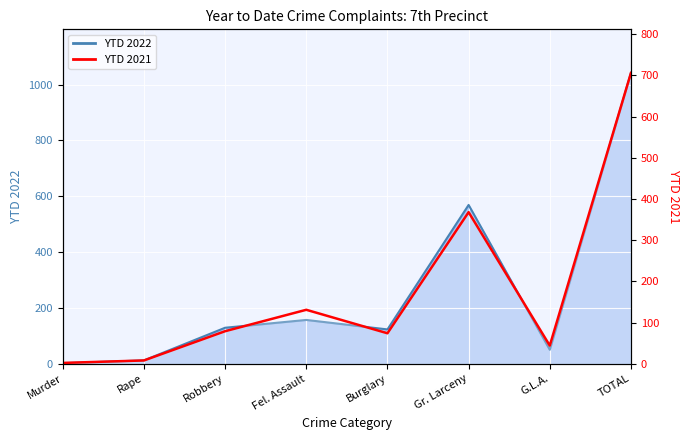

Where does the data first go above 79?

Fel. Assault